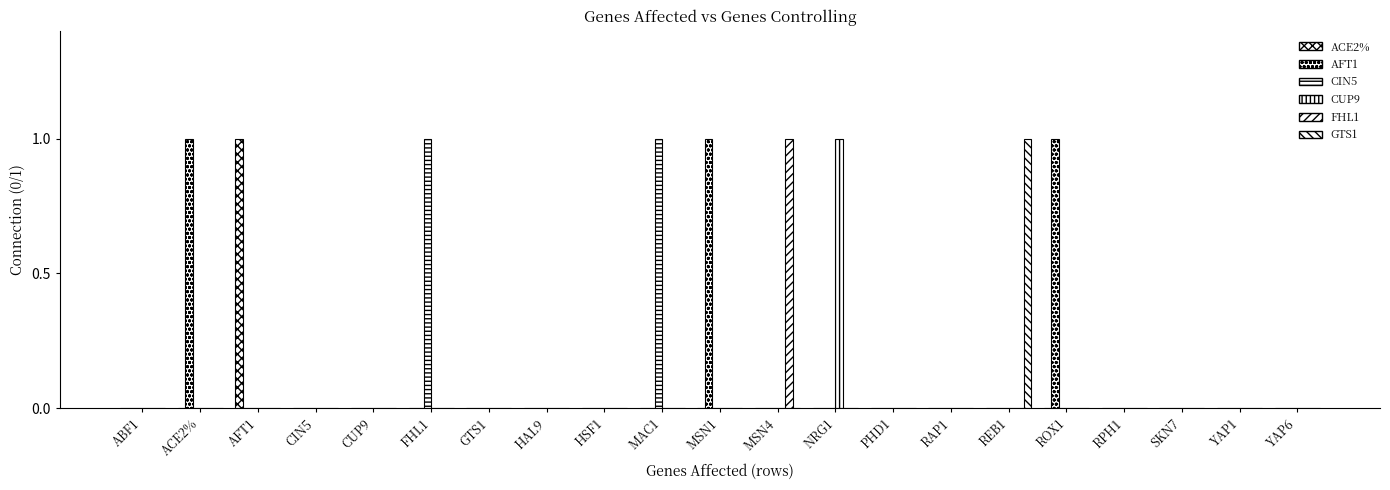

Reading right to left, extract all data points from this chart.

ACE2%: YAP6=0	YAP1=0	SKN7=0	RPH1=0	ROX1=0	REB1=0	RAP1=0	PHD1=0	NRG1=0	MSN4=0	MSN1=0	MAC1=0	HSF1=0	HAL9=0	GTS1=0	FHL1=0	CUP9=0	CIN5=0	AFT1=1	ACE2%=0	ABF1=0
AFT1: YAP6=0	YAP1=0	SKN7=0	RPH1=0	ROX1=1	REB1=0	RAP1=0	PHD1=0	NRG1=0	MSN4=0	MSN1=1	MAC1=0	HSF1=0	HAL9=0	GTS1=0	FHL1=0	CUP9=0	CIN5=0	AFT1=0	ACE2%=1	ABF1=0
CIN5: YAP6=0	YAP1=0	SKN7=0	RPH1=0	ROX1=0	REB1=0	RAP1=0	PHD1=0	NRG1=0	MSN4=0	MSN1=0	MAC1=1	HSF1=0	HAL9=0	GTS1=0	FHL1=1	CUP9=0	CIN5=0	AFT1=0	ACE2%=0	ABF1=0
CUP9: YAP6=0	YAP1=0	SKN7=0	RPH1=0	ROX1=0	REB1=0	RAP1=0	PHD1=0	NRG1=1	MSN4=0	MSN1=0	MAC1=0	HSF1=0	HAL9=0	GTS1=0	FHL1=0	CUP9=0	CIN5=0	AFT1=0	ACE2%=0	ABF1=0
FHL1: YAP6=0	YAP1=0	SKN7=0	RPH1=0	ROX1=0	REB1=0	RAP1=0	PHD1=0	NRG1=0	MSN4=1	MSN1=0	MAC1=0	HSF1=0	HAL9=0	GTS1=0	FHL1=0	CUP9=0	CIN5=0	AFT1=0	ACE2%=0	ABF1=0
GTS1: YAP6=0	YAP1=0	SKN7=0	RPH1=0	ROX1=0	REB1=1	RAP1=0	PHD1=0	NRG1=0	MSN4=0	MSN1=0	MAC1=0	HSF1=0	HAL9=0	GTS1=0	FHL1=0	CUP9=0	CIN5=0	AFT1=0	ACE2%=0	ABF1=0